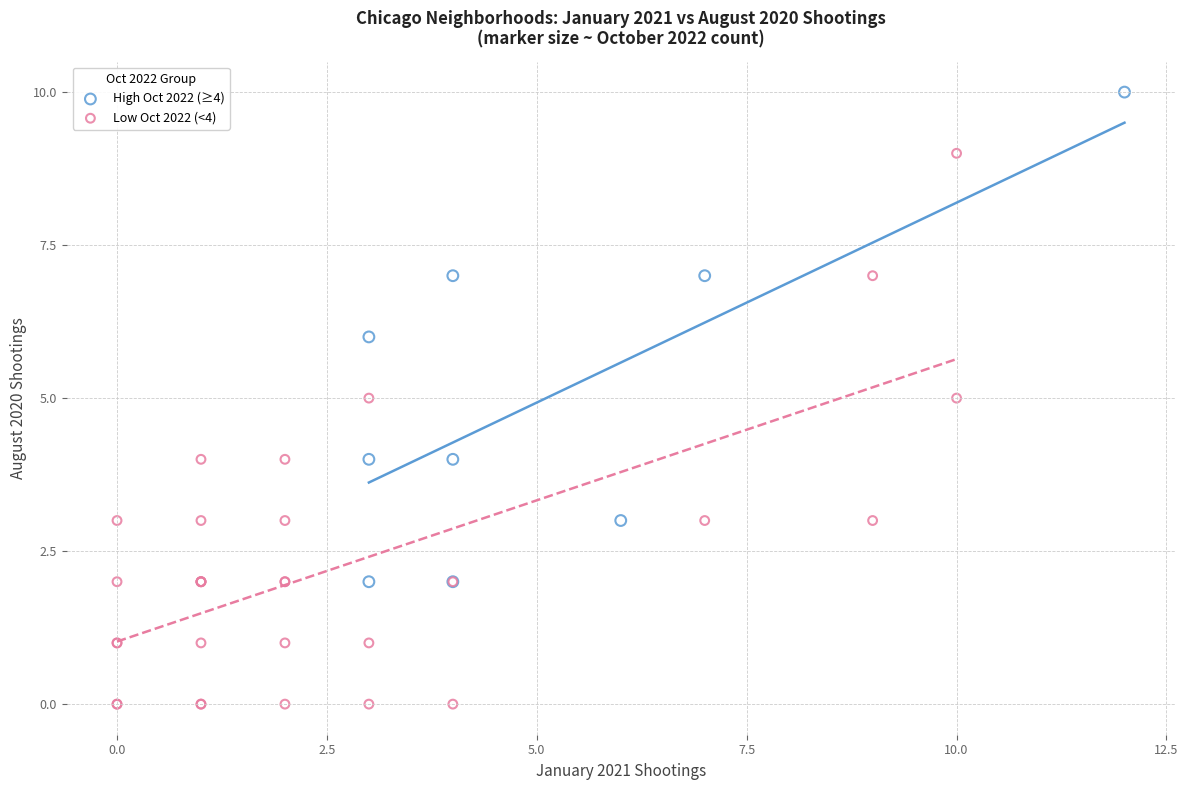

Which series has the largest Y range (max minus min)?

Low Oct 2022 (<4)